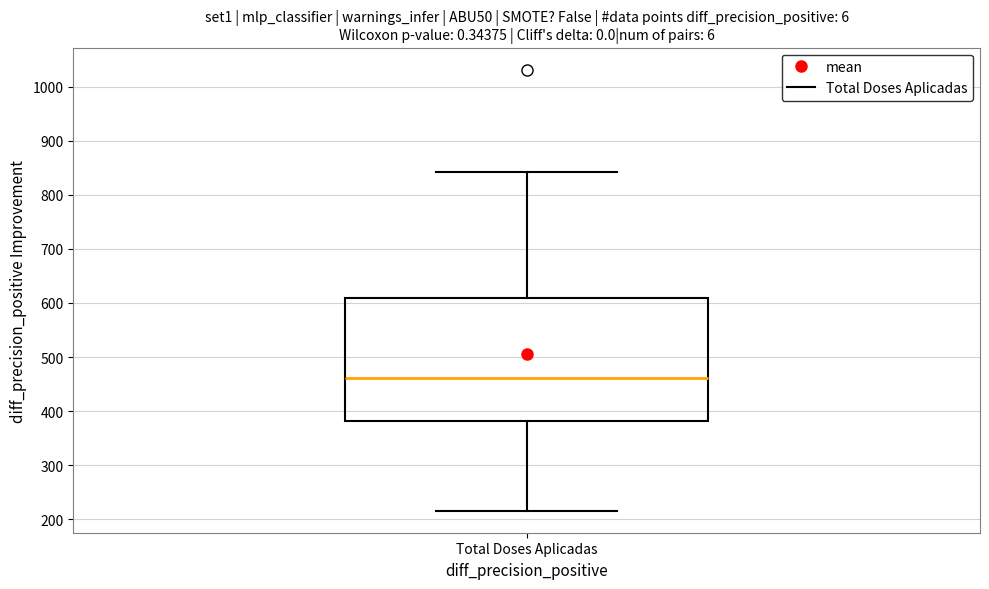

Transcribe this box plot: give where the median line is, the range the box spans, and where the two whiskers end, as read against the y-axis. The values are not printed on the chart, so give them approximately, as read against the axis.

median 460, box 380 to 610, whiskers 220 to 840